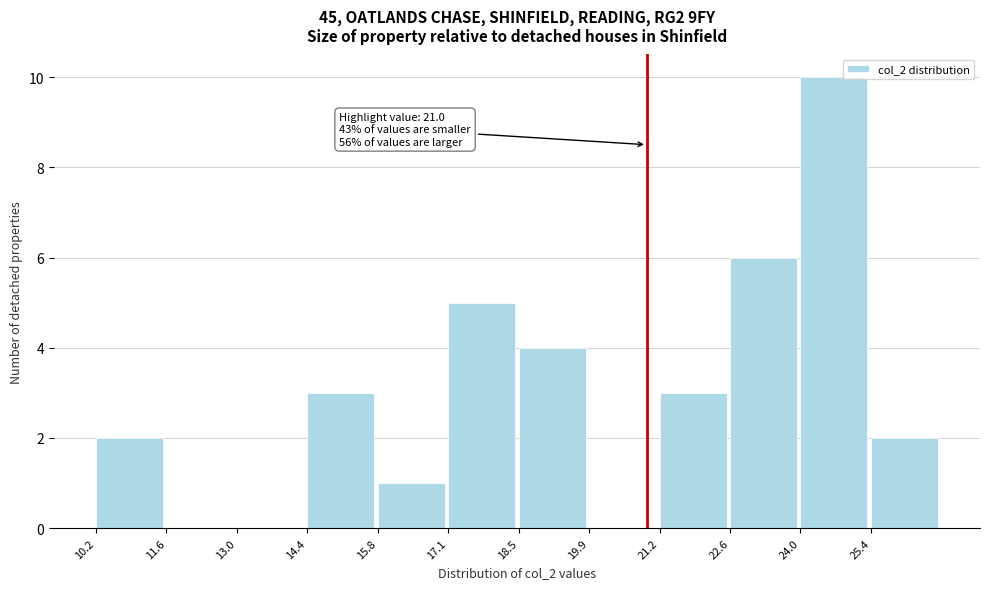

Over which range of the x-axis is the bar tallest?

24.0 to 25.4